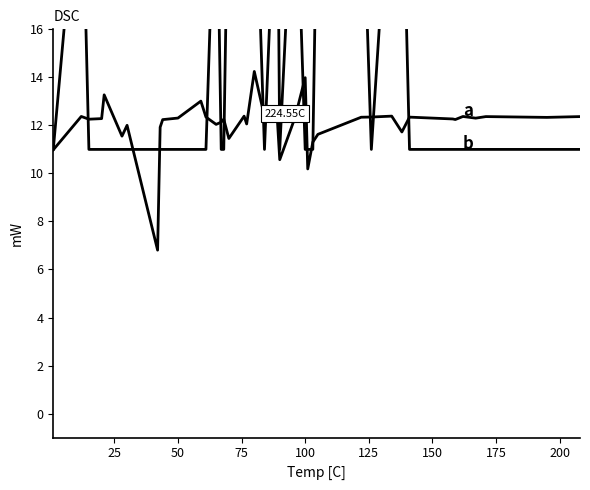

What is the sum of all b values?

596.0